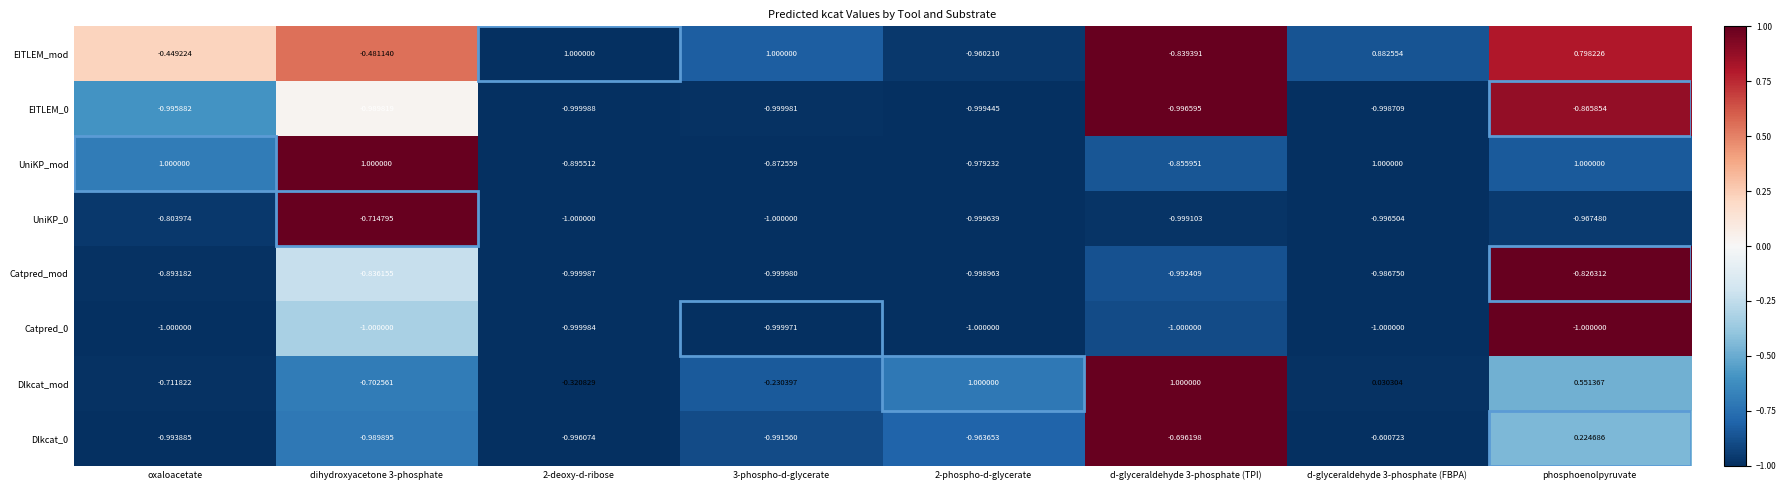

Which series has the widest spread of values?

UniKP_mod